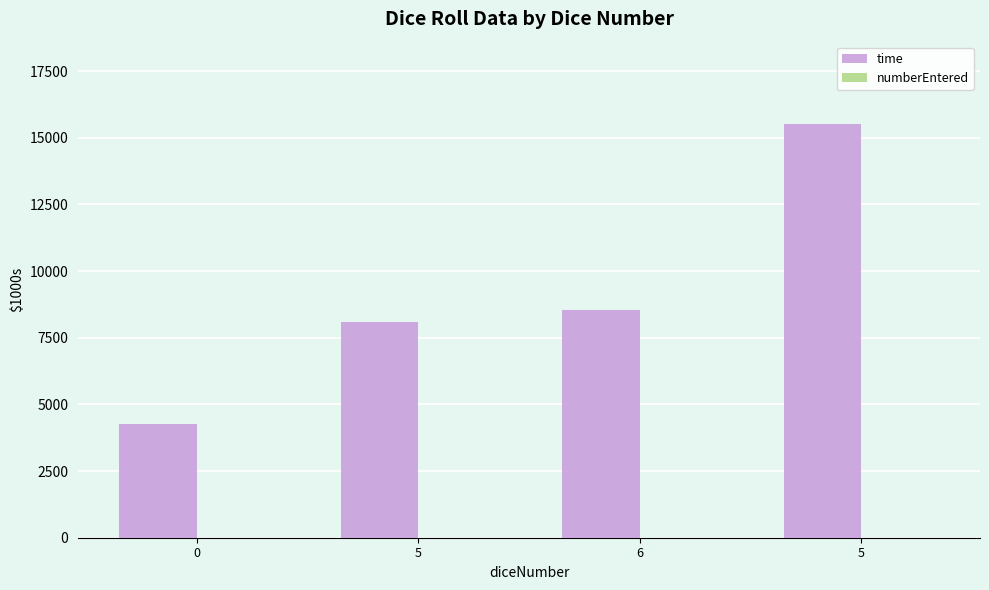

How many series are shown in this chart?

2